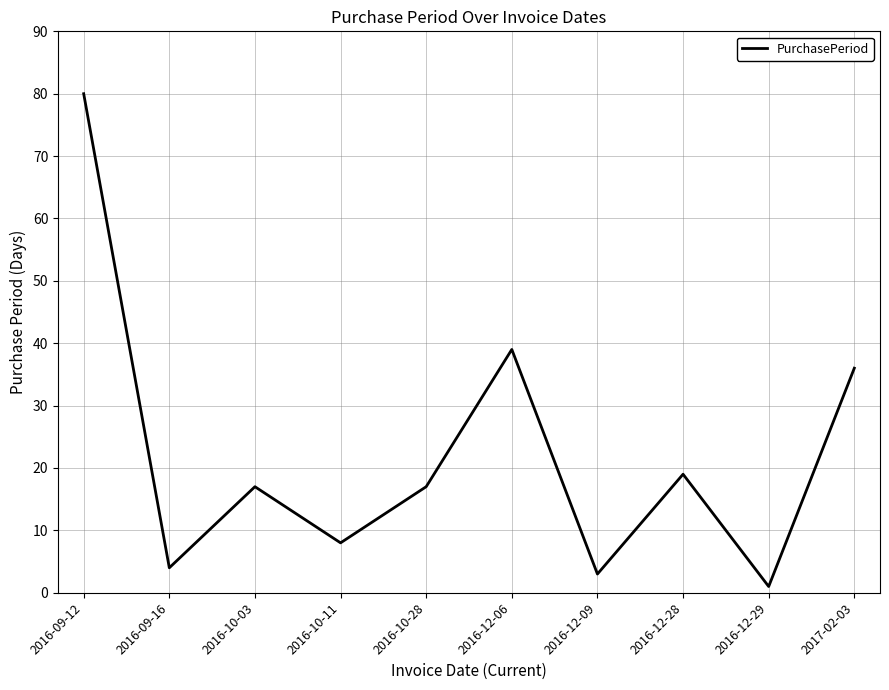

What position from the left is 2017-02-03?

10